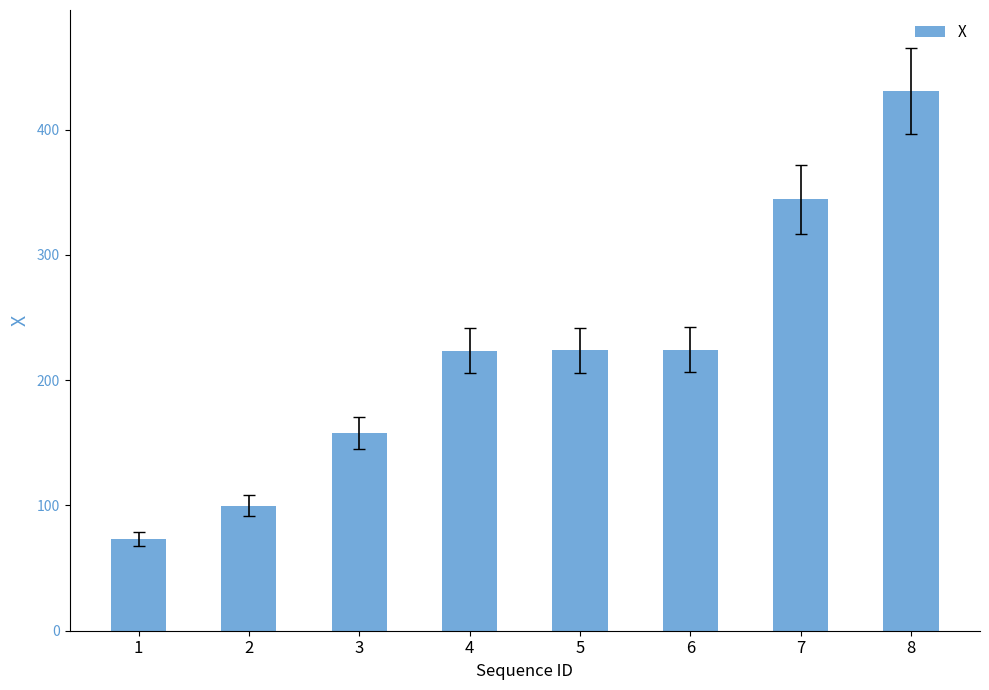

What is the maximum value shown in the chart?

431.0